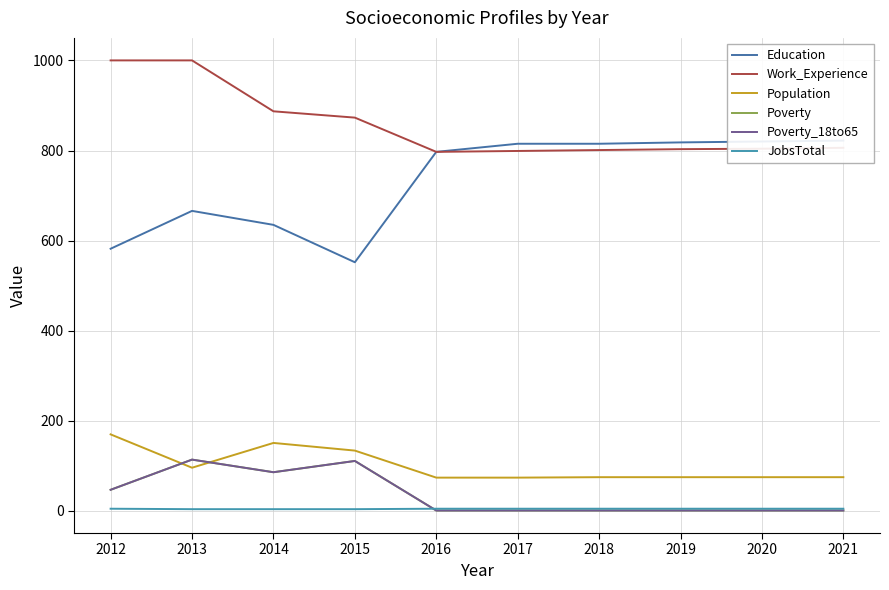

Reading left to right, extract all data points from this chart.

Education: 582	666	635	552	797	815	815	818	820	822
Work_Experience: 1000	1000	887	873	797	799	801	803	804	806
Population: 170	96	151	134	74	74	75	75	75	75
Poverty: 47	114	86	111	1	1	1	1	1	1
Poverty_18to65: 47	114	86	111	1	1	1	1	1	1
JobsTotal: 5	4	4	4	5	5	5	5	5	5